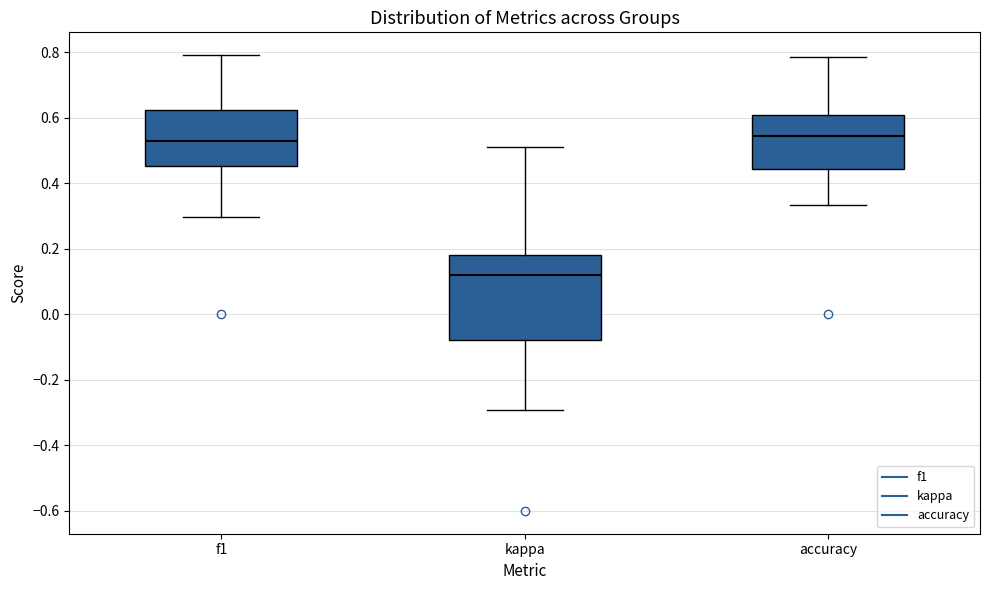

Reading left to right, read every box against the y-axis: the position of its median line, the range the box covers, and the ends of its whiskers. The values are not printed on the chart, so give them approximately, as read against the axis.

f1: median 0.52, box 0.46 to 0.62, whiskers 0.30 to 0.80
kappa: median 0.12, box -0.08 to 0.18, whiskers -0.30 to 0.52
accuracy: median 0.54, box 0.44 to 0.60, whiskers 0.34 to 0.78